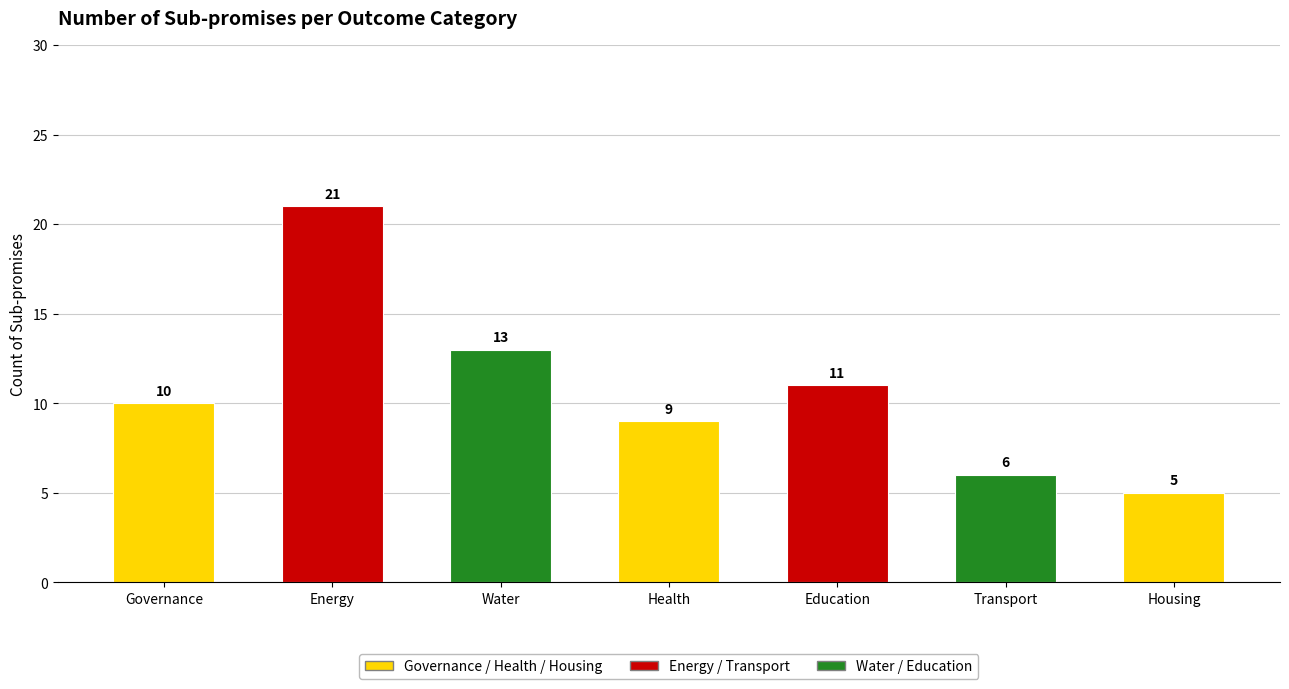

The chart shows a value of 3 at Transport. True or false?

False